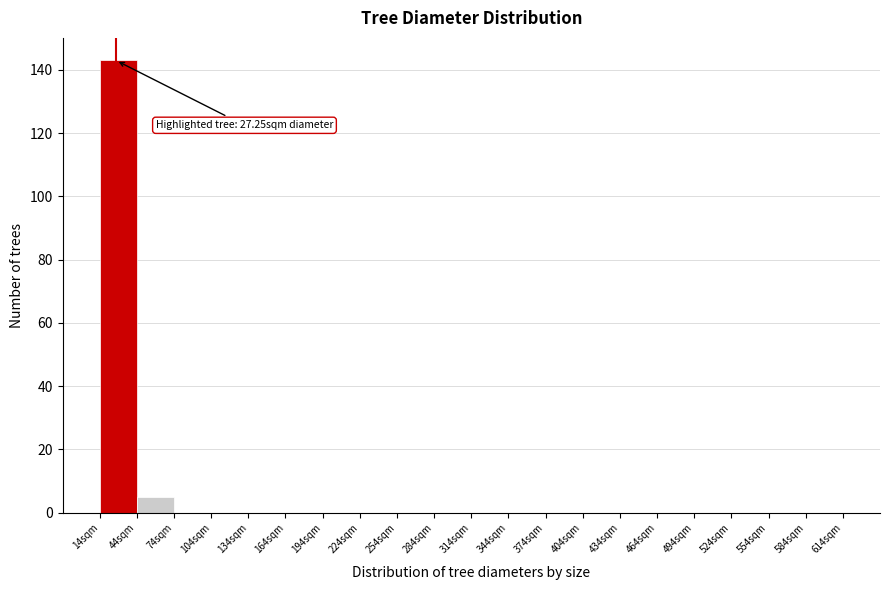

Which range on the x-axis has the tallest bar?

14 to 44